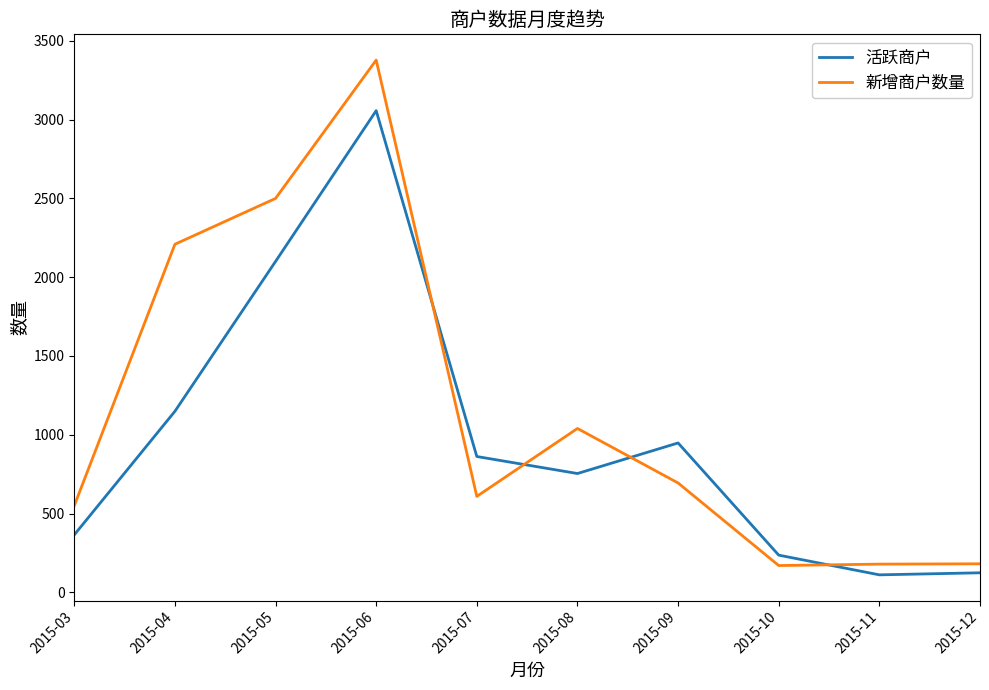

Is this an area chart (filled region under the line)?

No